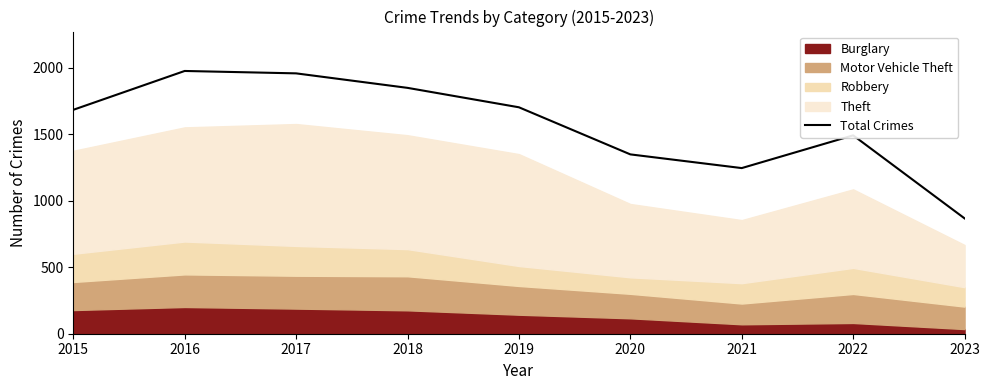

What is the sum of all values?

14116